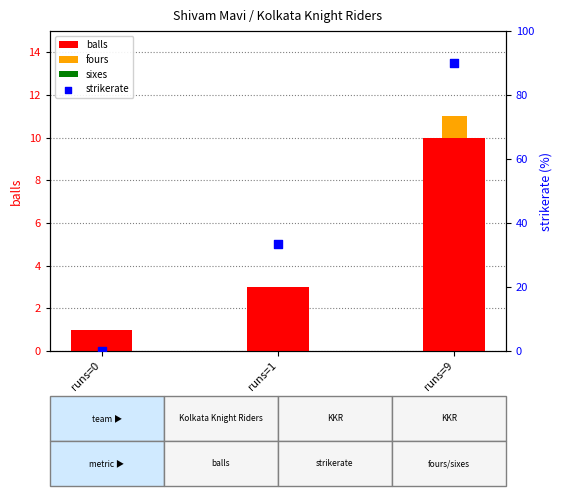

At how many categories does at least one series exceed 69?

1